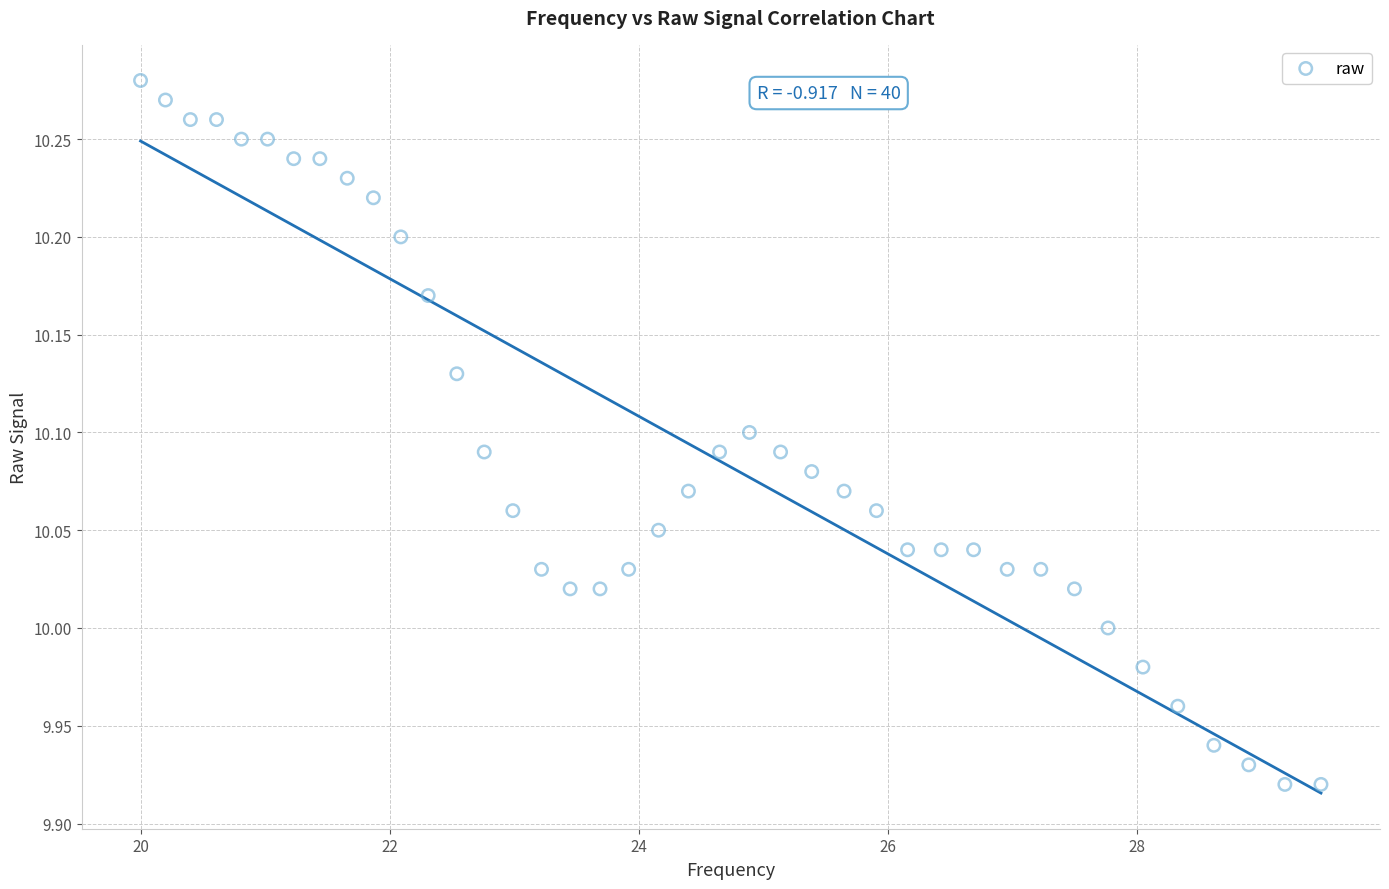

What is the range of X values (max minus min)?

9.5